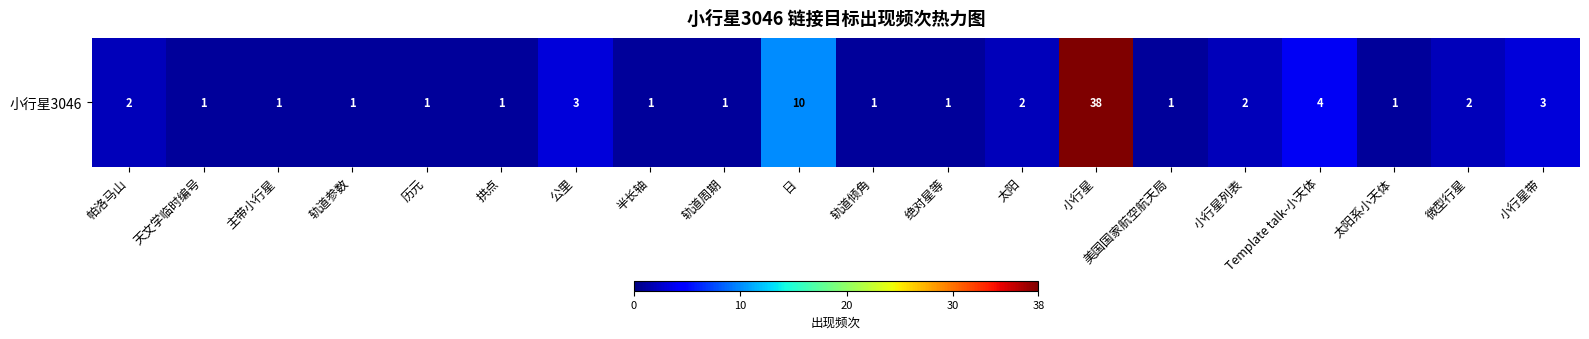

Is it true that the value at 小行星带 is 5?

False